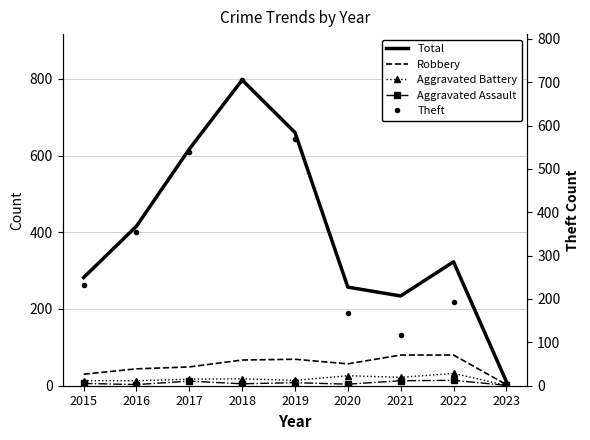

True or false: Aggravated Assault and Total cross at least once.

False